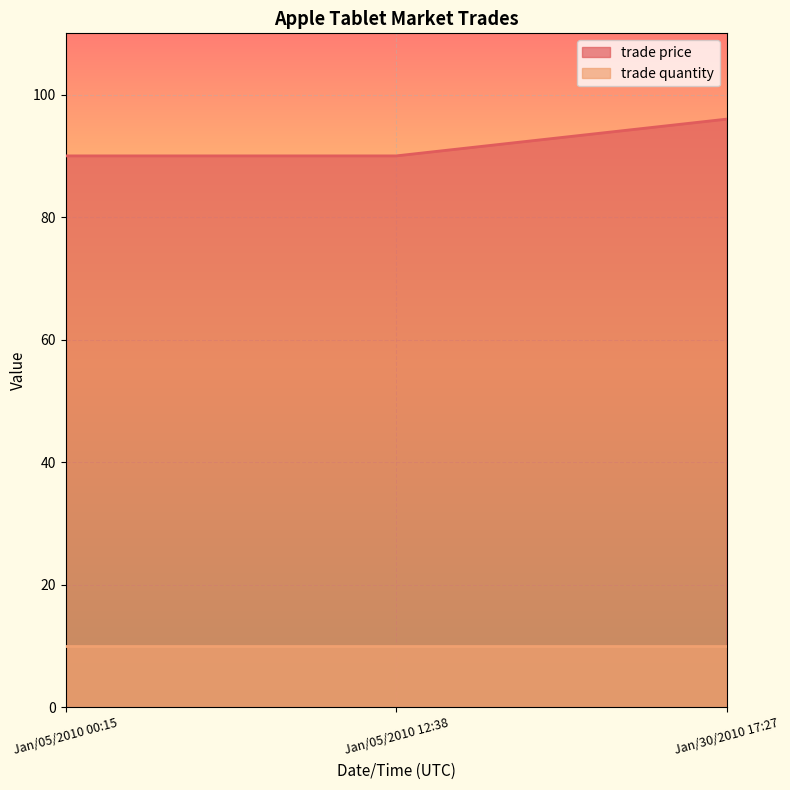

What is the difference between the maximum and minimum values?

6